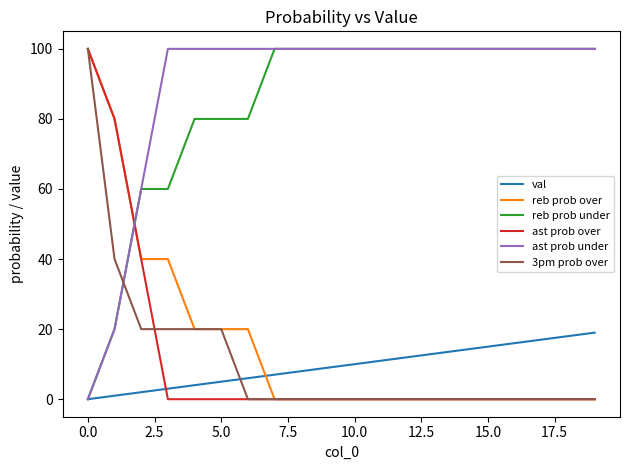

True or false: reb prob over and ast prob under intersect in this chart.

True